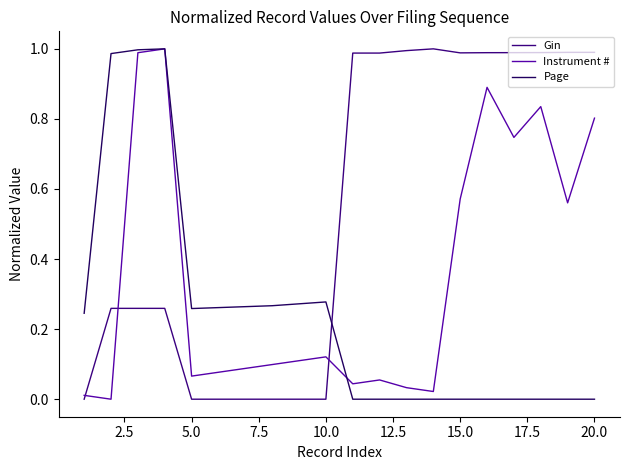

How many categories are shown in the chart?

20